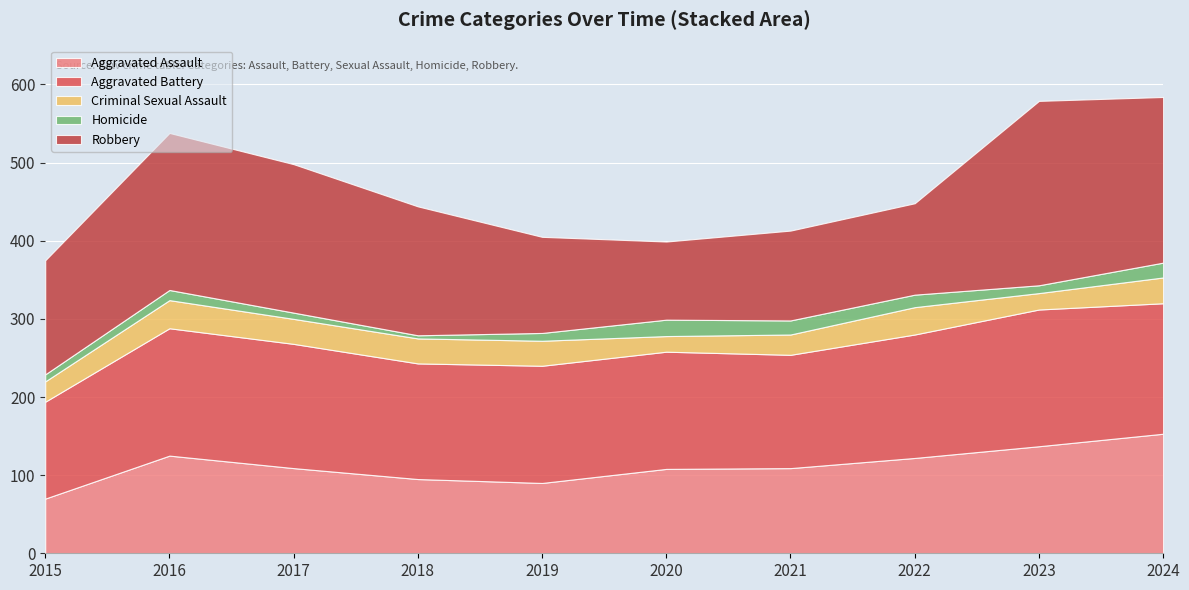

Is the value of Criminal Sexual Assault at 2022 greater than the value of Aggravated Battery at 2016?

No